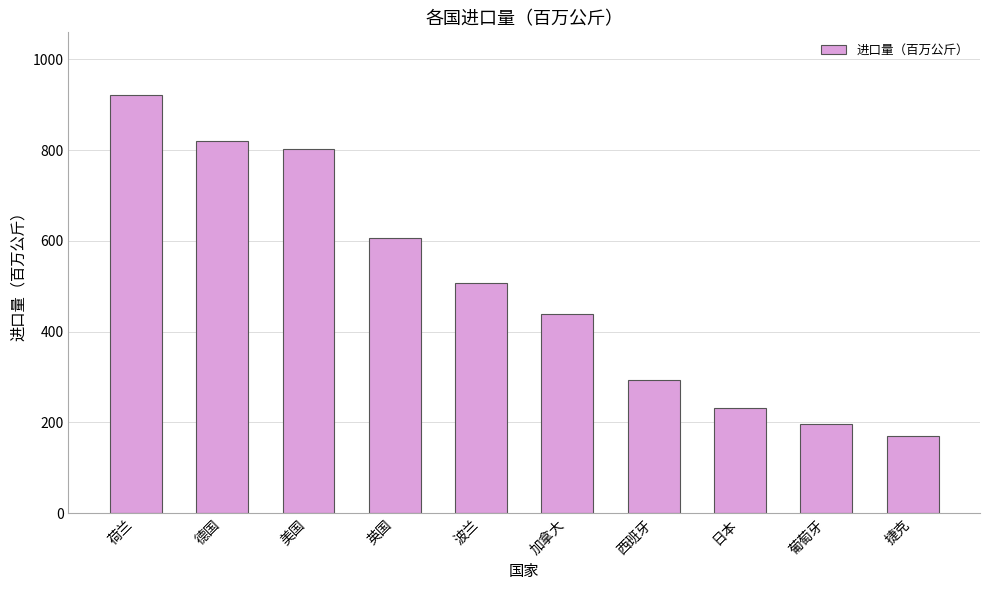

Approximately how many times larger is the value at 美国 compared to 捷克?

4.7